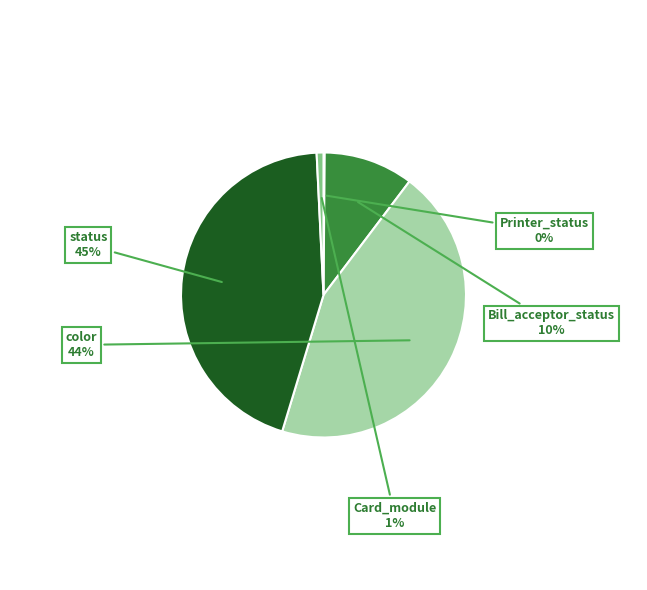

Is there a majority slice in this chart?

No